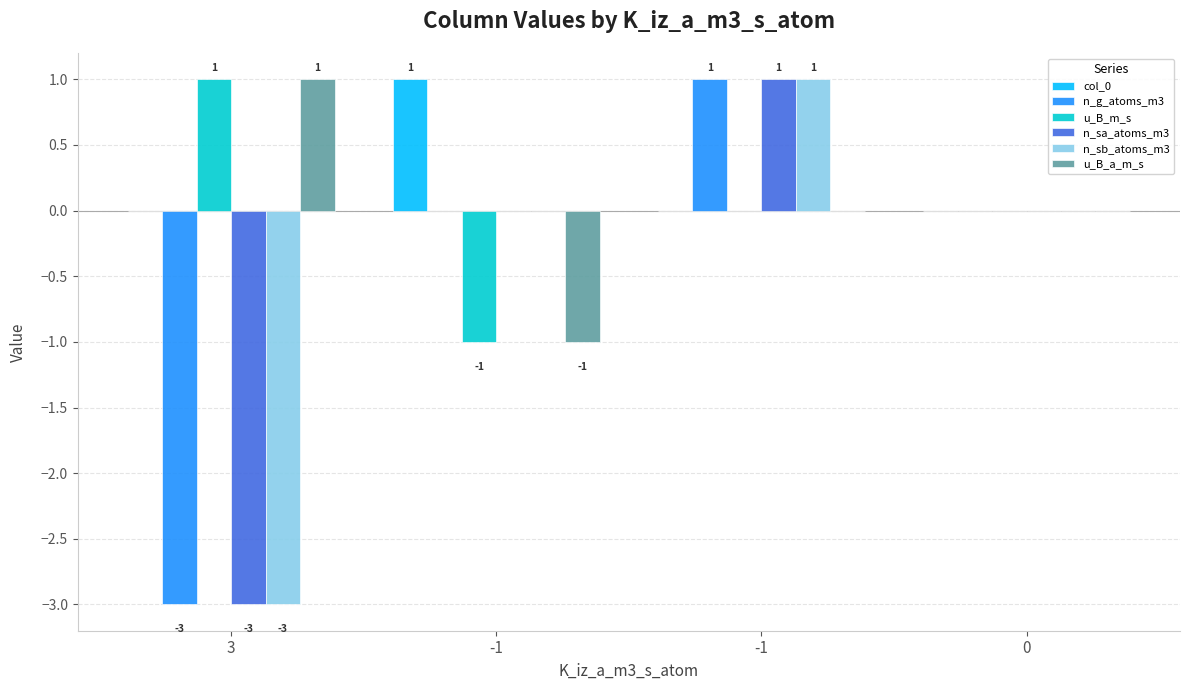

Count the number of categories in the chart.

4